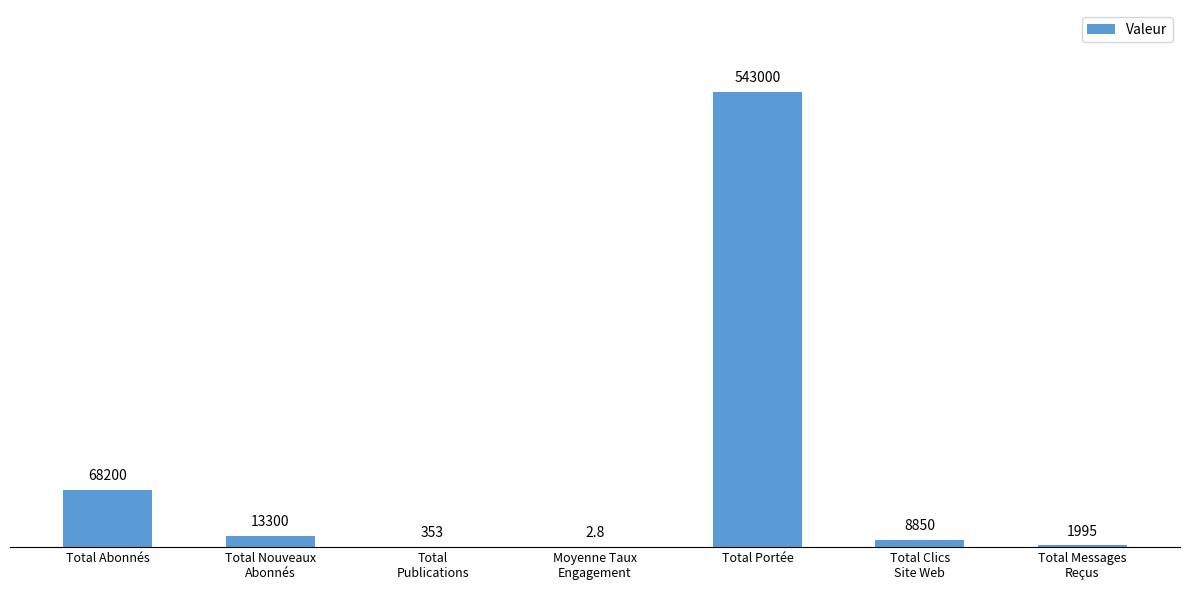

What is the maximum value shown in the chart?

543000.0